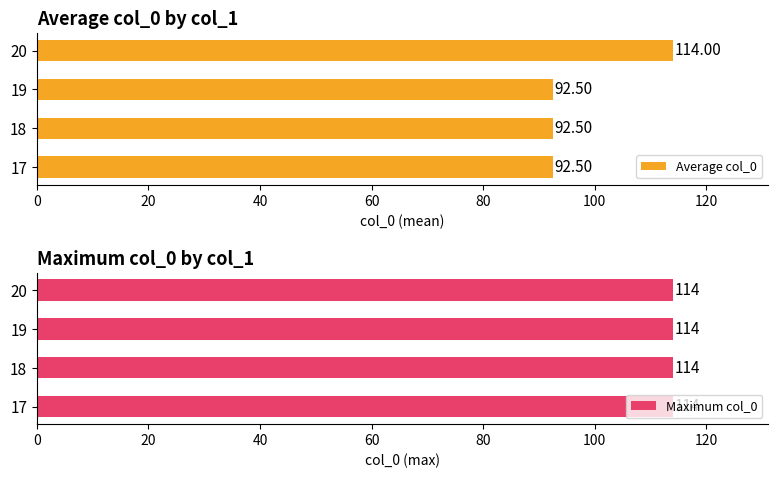

Which series has the largest range (max minus min)?

Average col_0